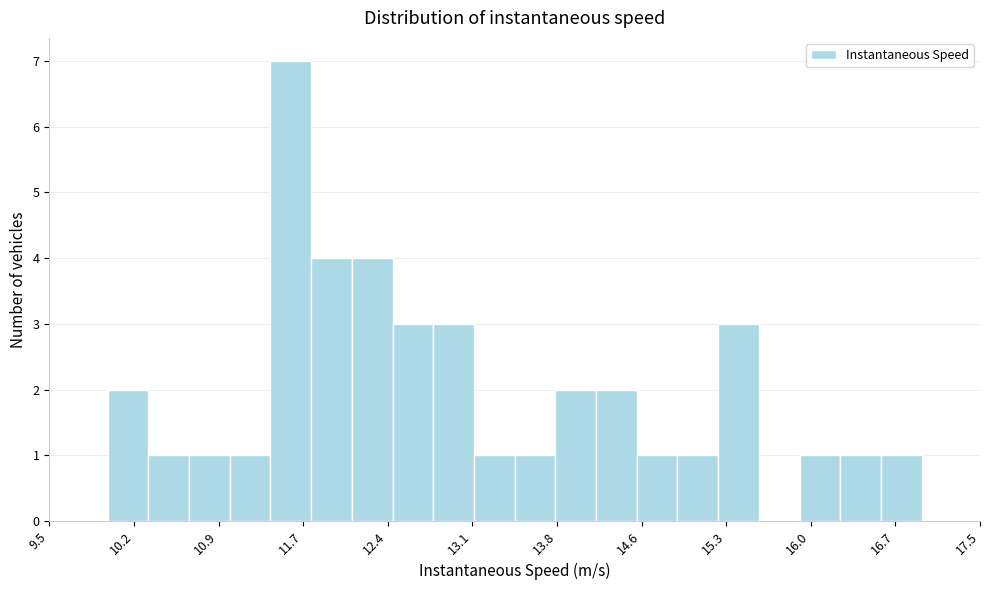

Around what value on the x-axis is the tallest bar? Give the approximate position of its centre, as read against the axis.

11.5